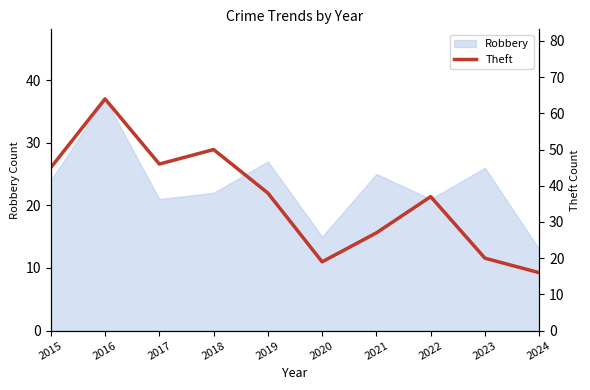

Reading left to right, extract all data points from this chart.

2015=45	2016=64	2017=46	2018=50	2019=38	2020=19	2021=27	2022=37	2023=20	2024=16